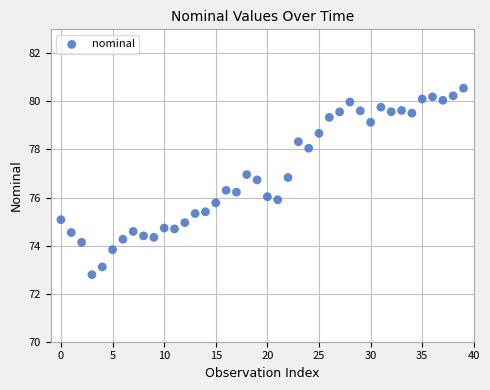

What is the range of Y values (max minus min)?

7.8